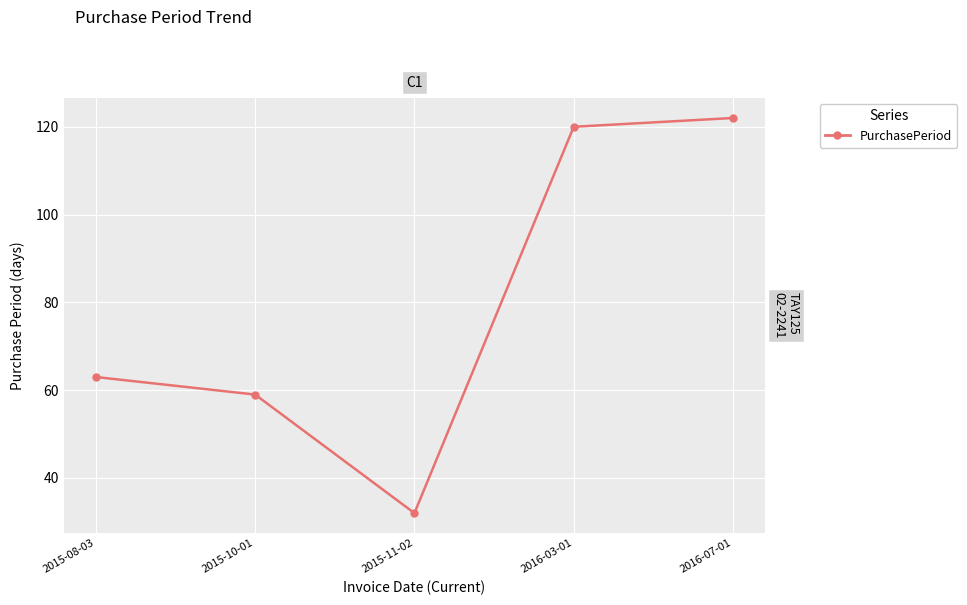

How many interior local valleys (lower than both neighbors) does the data have?

1